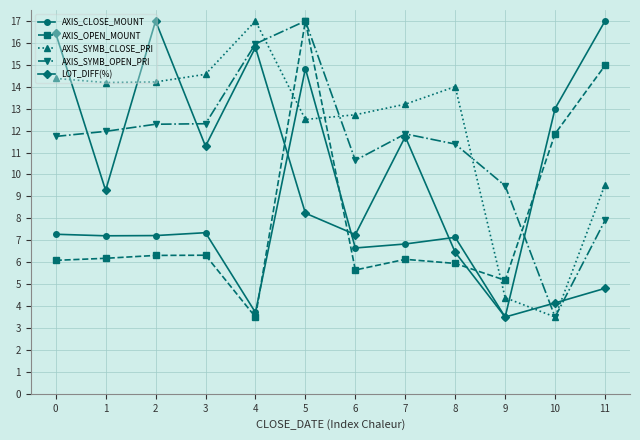

What is the smallest value displayed?

3.5